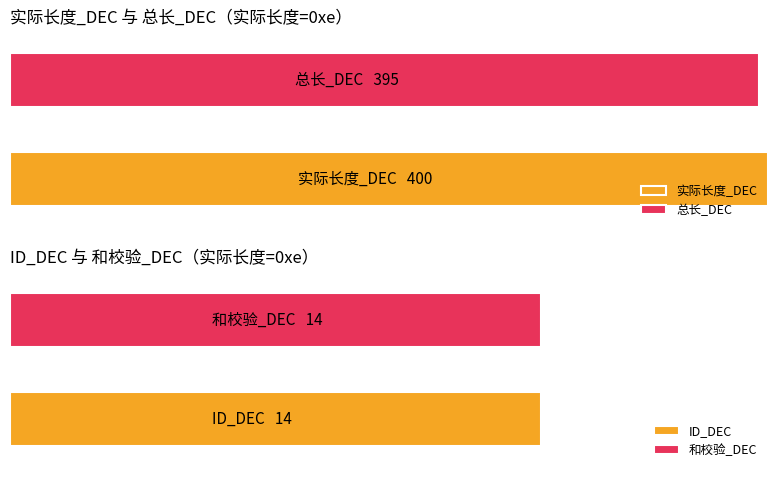

What is the minimum value shown in the chart?

14